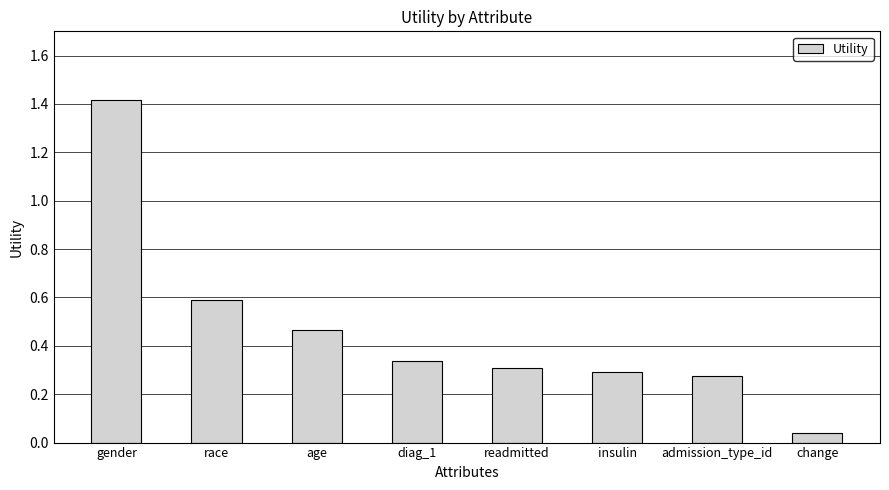

What is the difference between the maximum and minimum values?

1.4